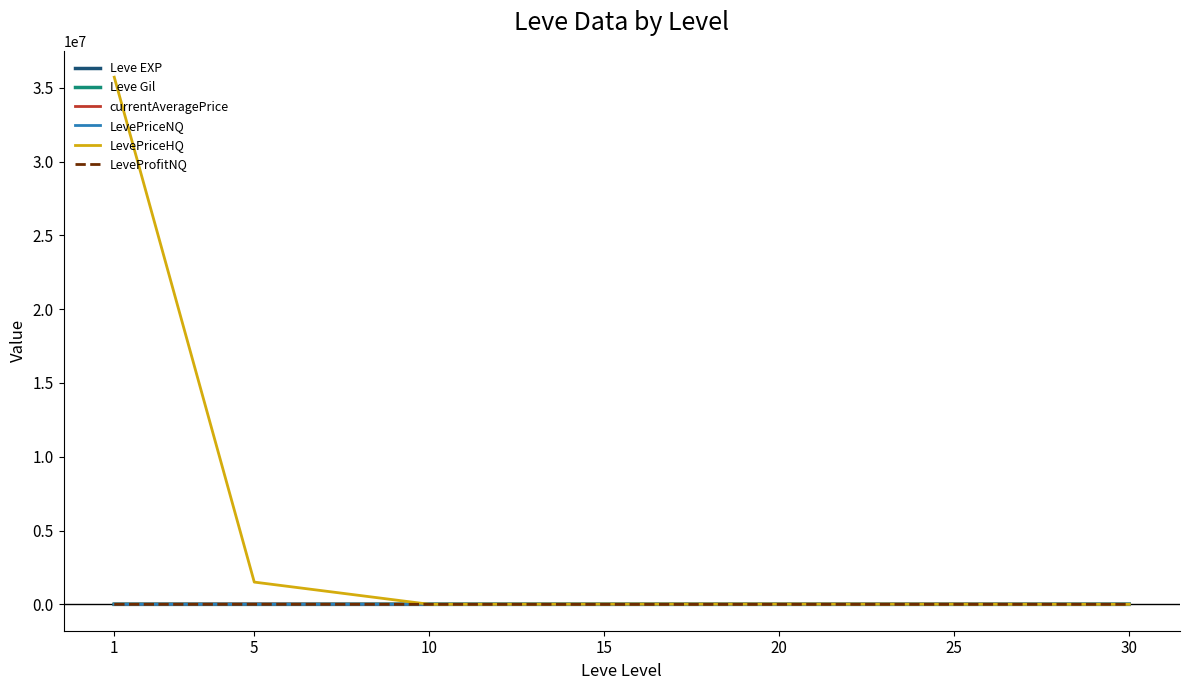

What is the maximum value shown in the chart?

35714787